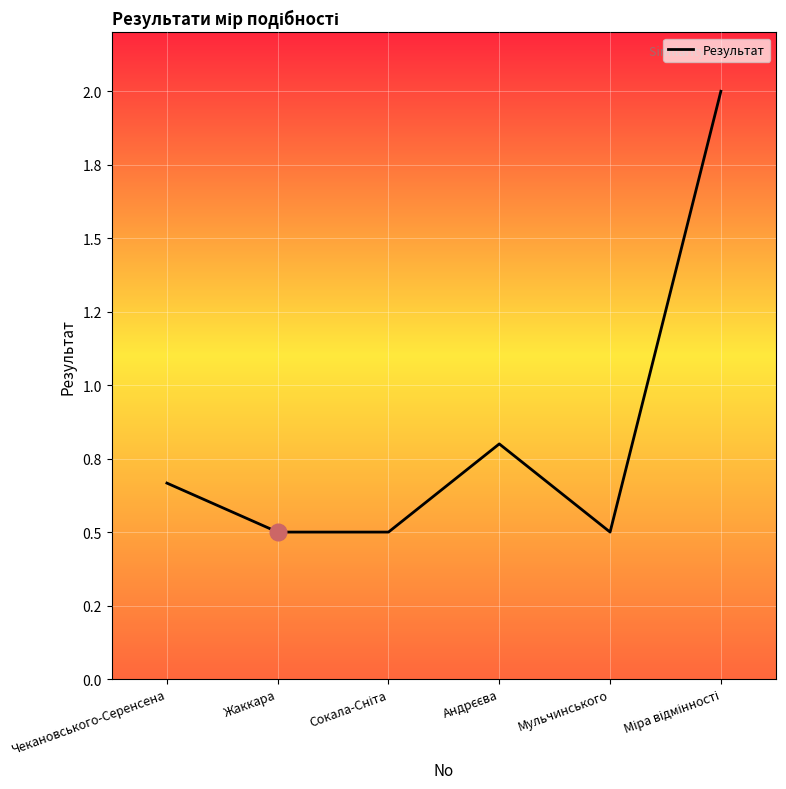

Reading left to right, list all the values displayed in this chart.

0.7	0.5	0.5	0.8	0.5	2.0